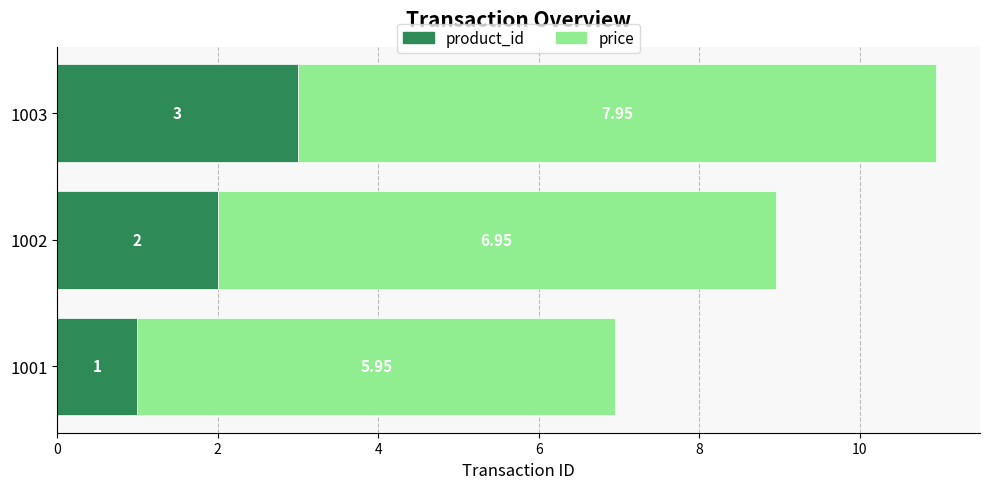

At which category is the sum across all series the highest?

1003